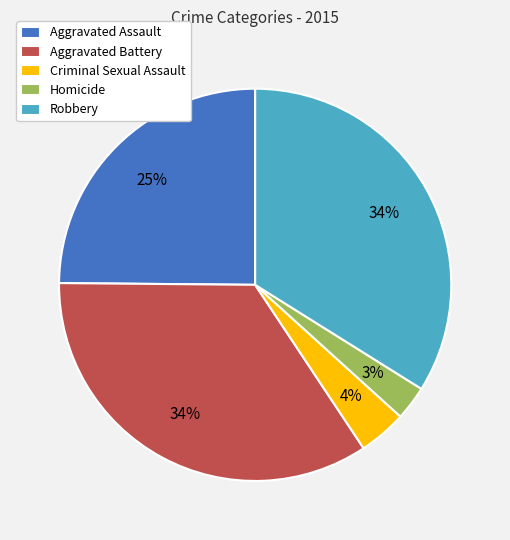

Combined, do Criminal Sexual Assault and Robbery account for over 50%?

No